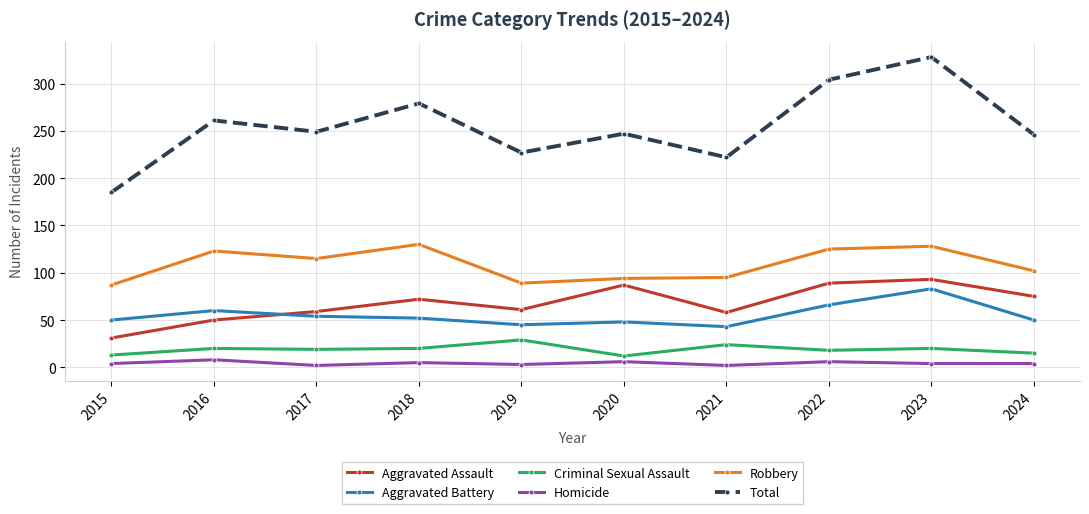

How many interior local peaks does the Total series have?

4